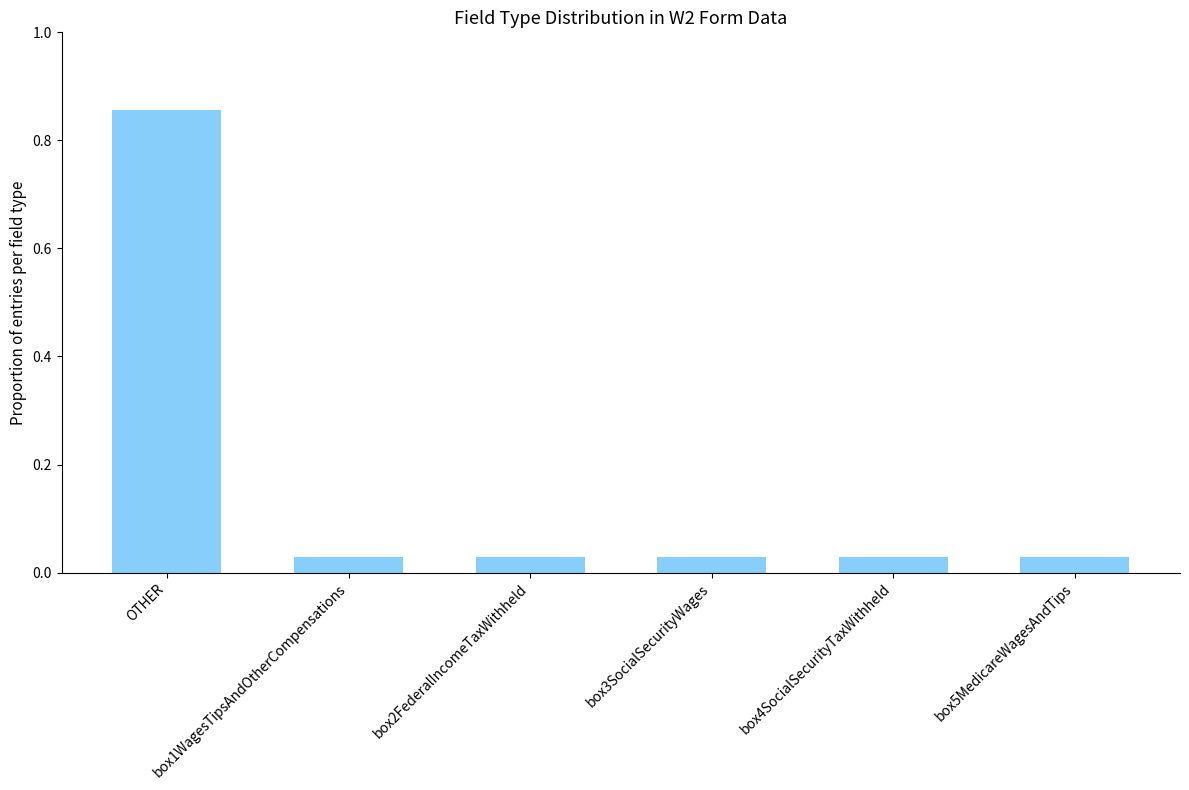

Rank the categories by value from lowest to highest.

box1WagesTipsAndOtherCompensations, box2FederalIncomeTaxWithheld, box3SocialSecurityWages, box4SocialSecurityTaxWithheld, box5MedicareWagesAndTips, OTHER